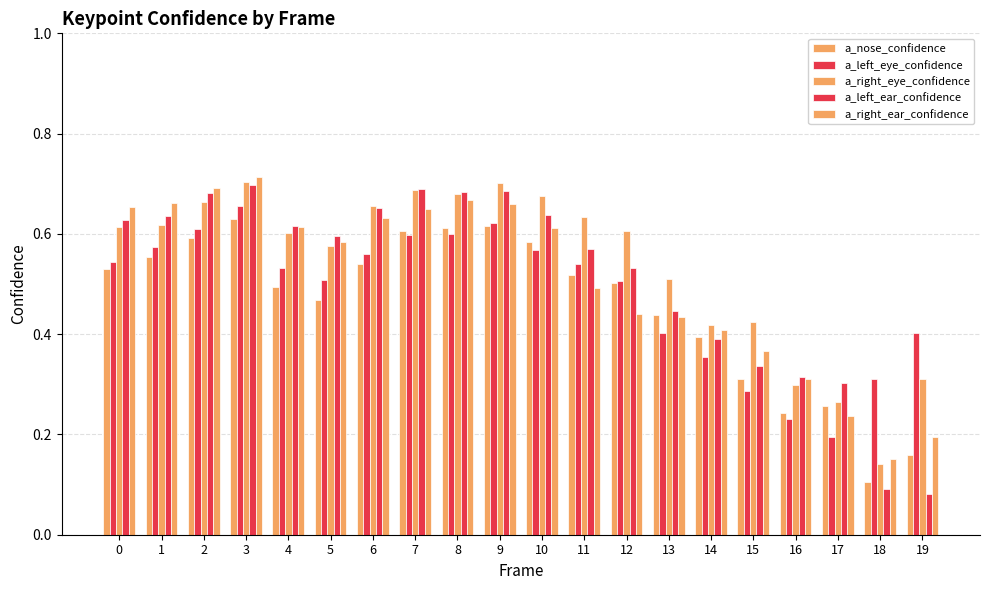

At which category does the chart reach its peak across all series?

3